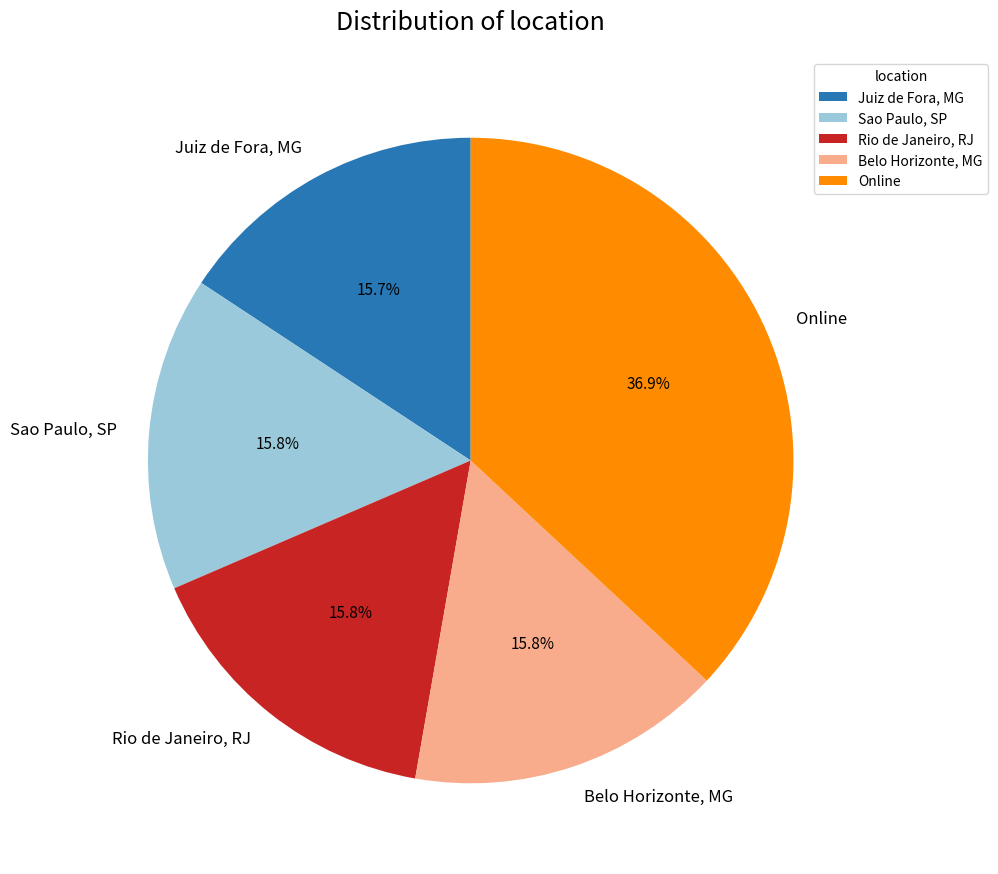

To the nearest percent, what percentage of the pie is Rio de Janeiro, RJ?

16%